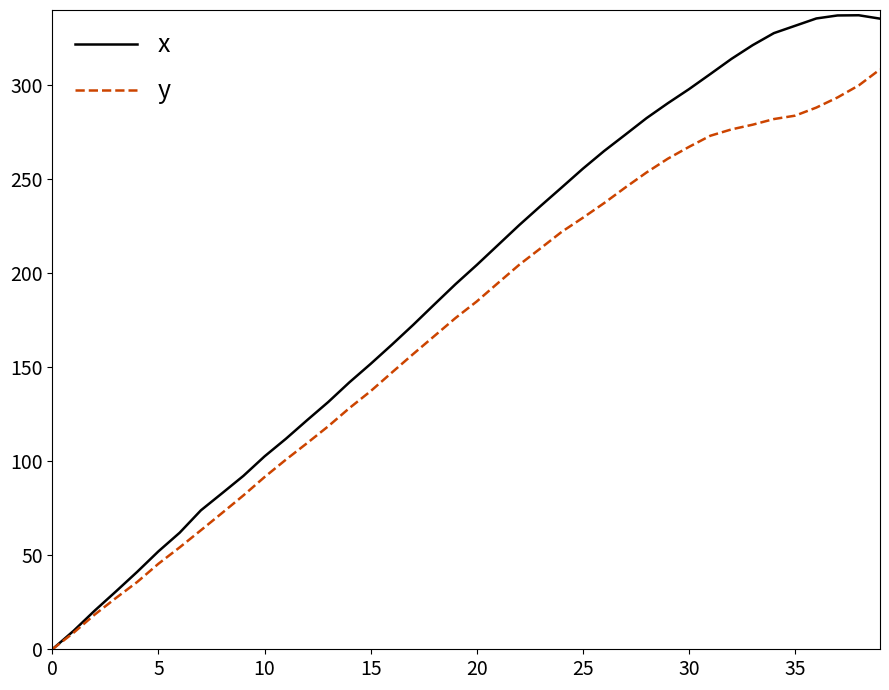

What is the maximum value shown in the chart?

337.2